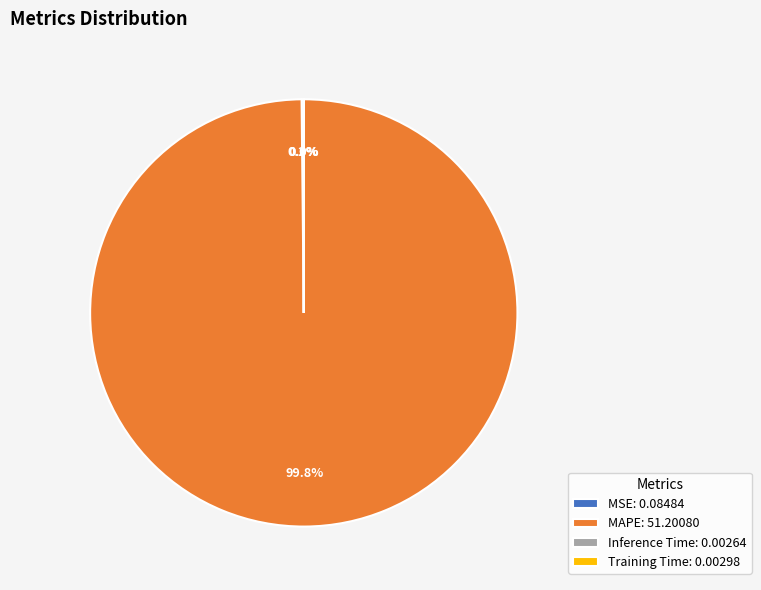

Is there a majority slice in this chart?

Yes